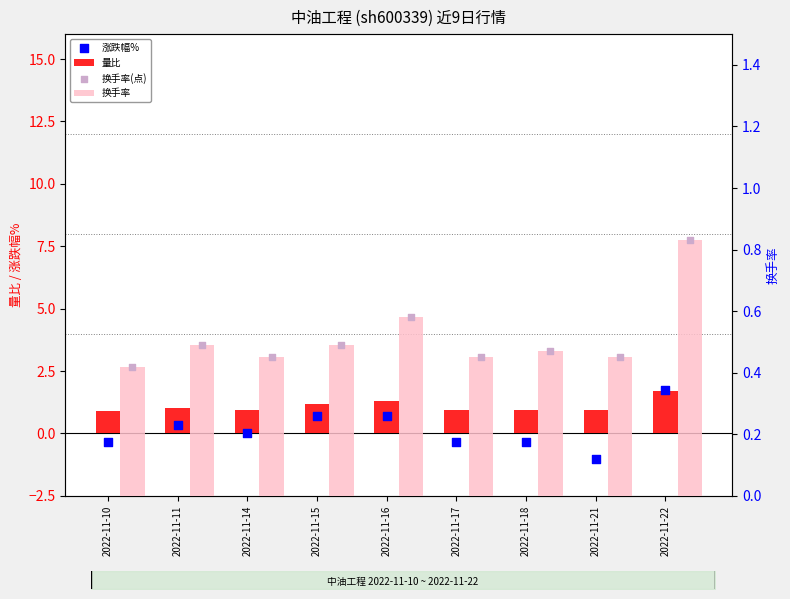

What is the total value across all series at 2022-11-11?

2.4